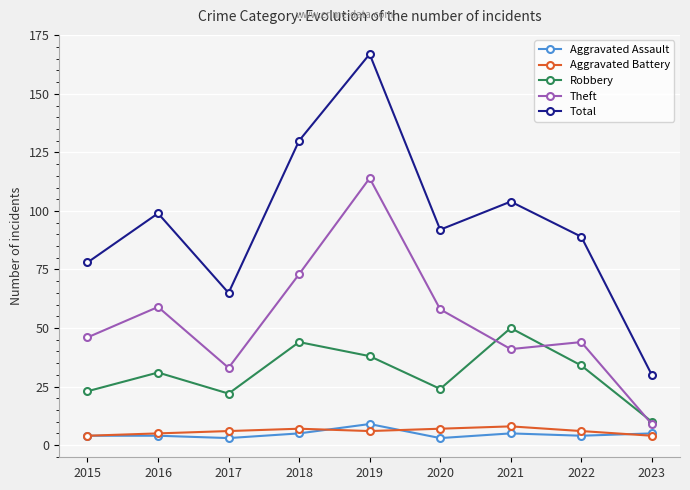

Reading left to right, what are all the values shown in this chart?

Aggravated Assault: 4	4	3	5	9	3	5	4	5
Aggravated Battery: 4	5	6	7	6	7	8	6	4
Robbery: 23	31	22	44	38	24	50	34	10
Theft: 46	59	33	73	114	58	41	44	9
Total: 78	99	65	130	167	92	104	89	30